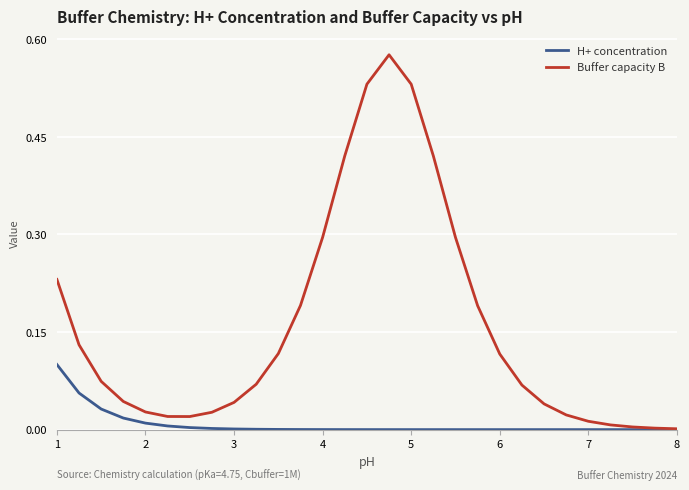

Which series has the widest spread of values?

Buffer capacity B